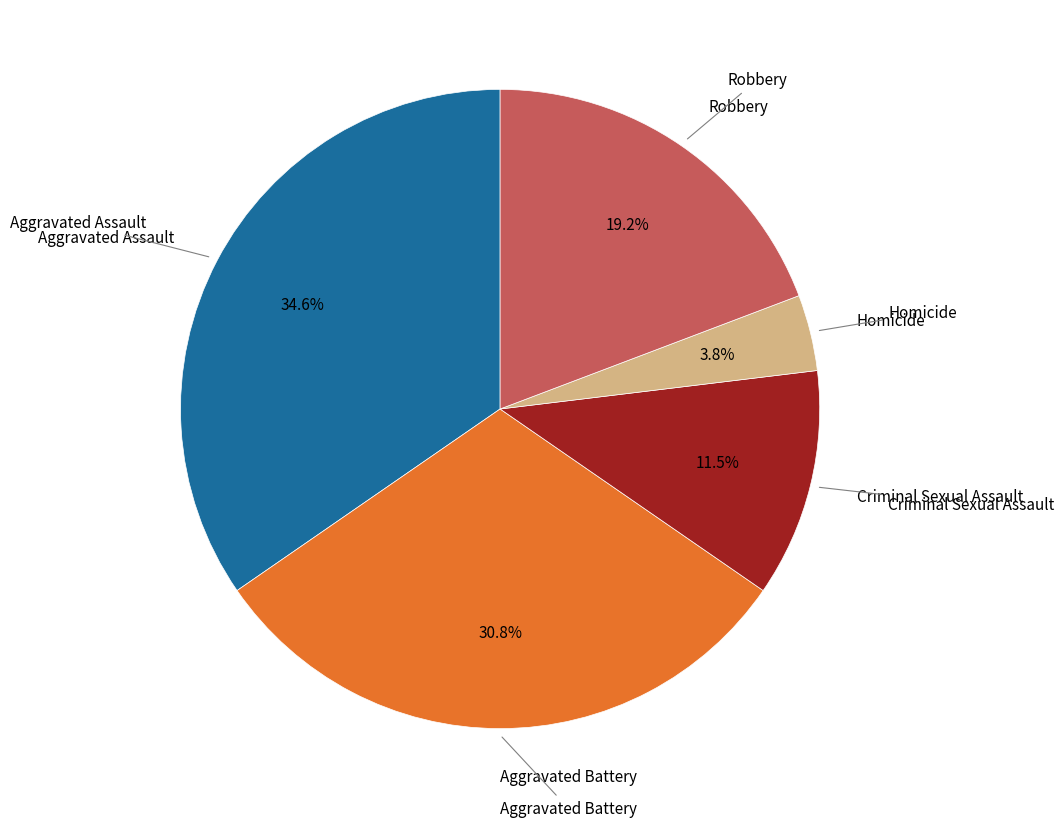

How many segments does this pie chart have?

5